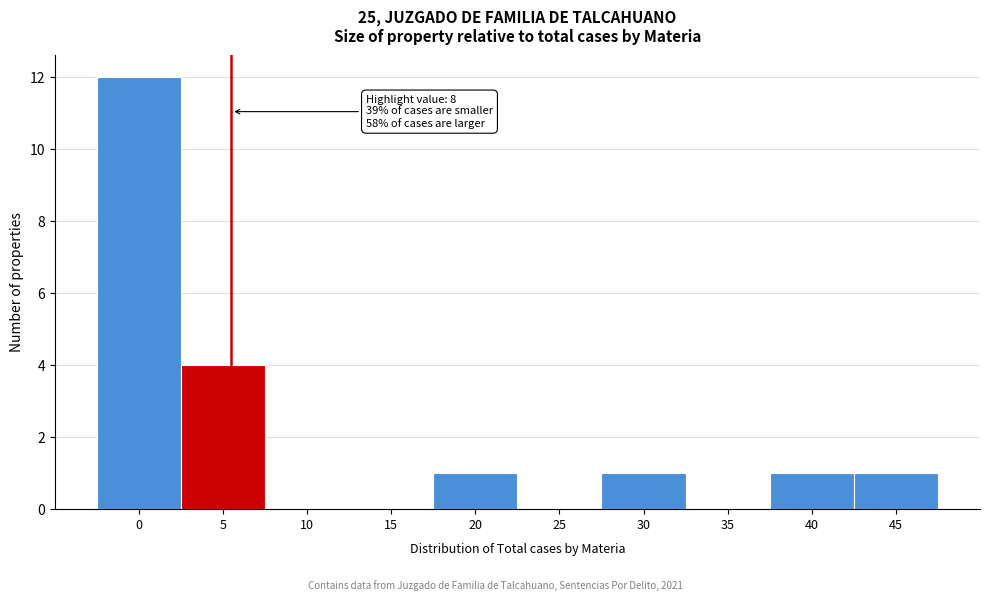

Reading left to right, extract all data points from this chart.

0=12	5=4	10=0	15=0	20=1	25=0	30=1	35=0	40=1	45=1